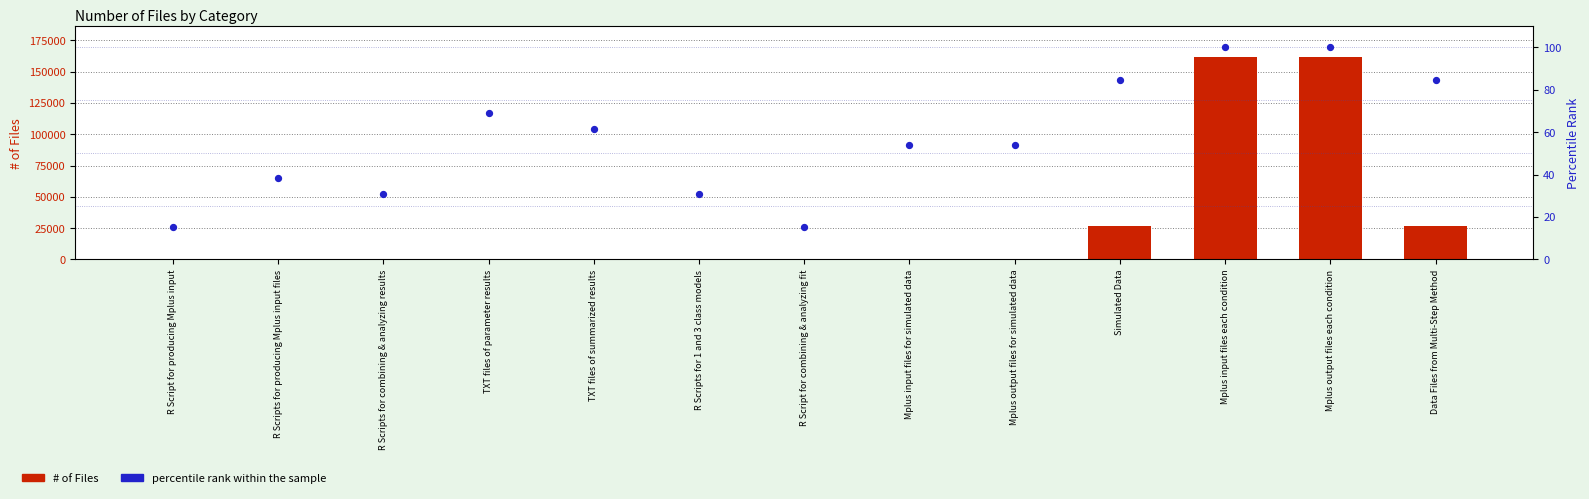

Which series has the widest spread of Y values?

# of Files